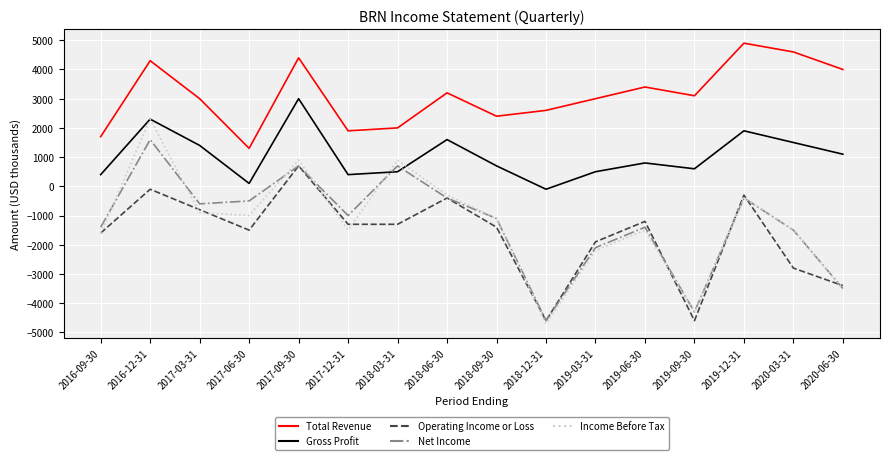

What is the difference between the maximum and minimum values in the Net Income series?

6200